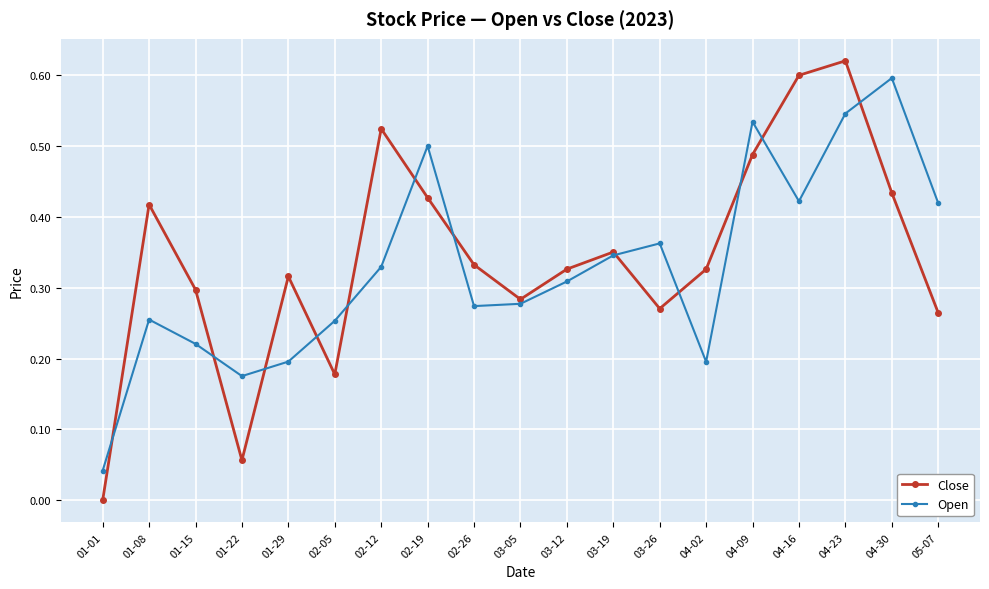

At 02-26, list the series in order from largest to smallest.

Close, Open